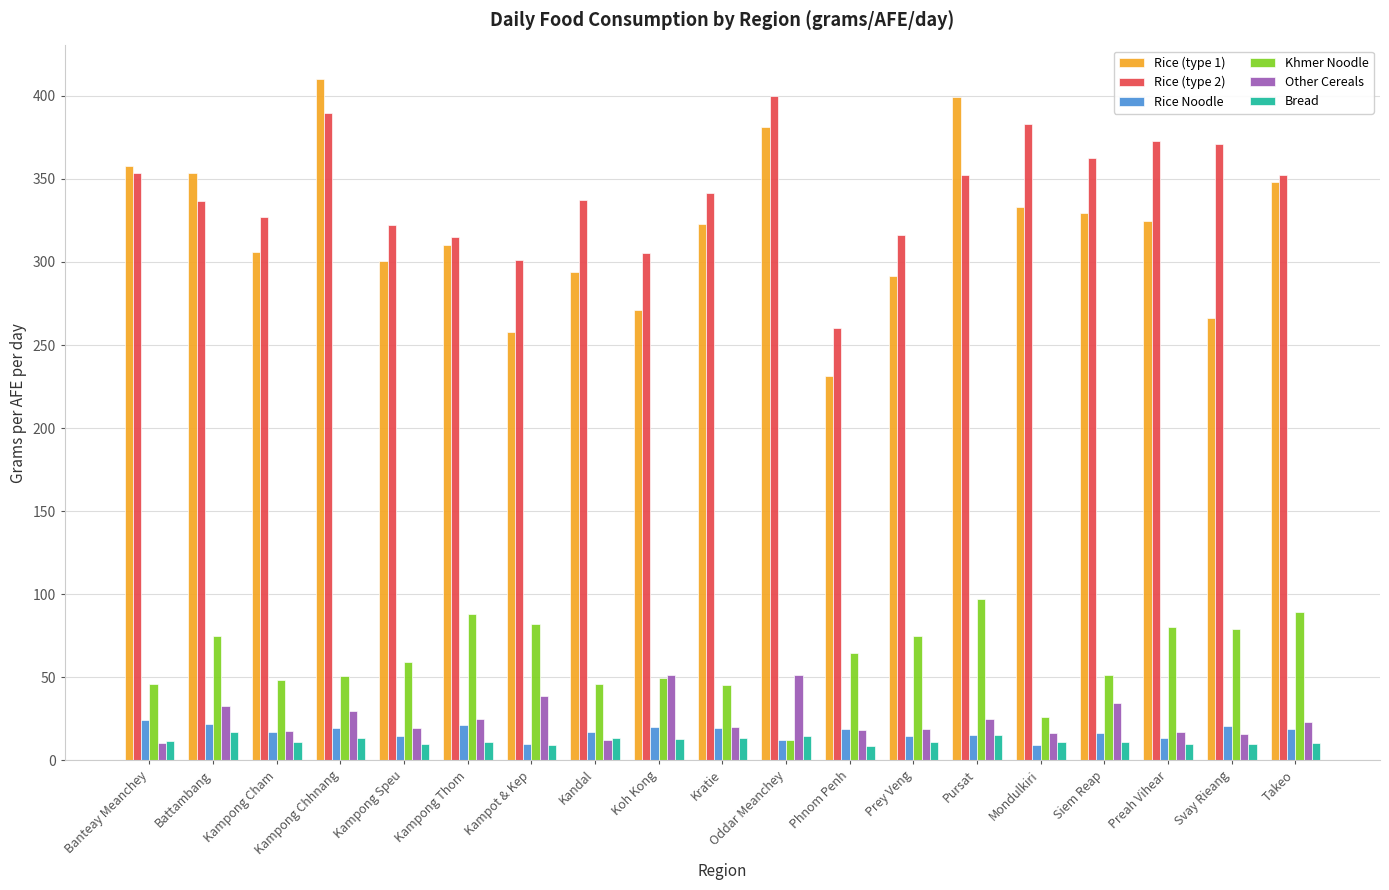

Which series has the largest range (max minus min)?

Rice (type 1)